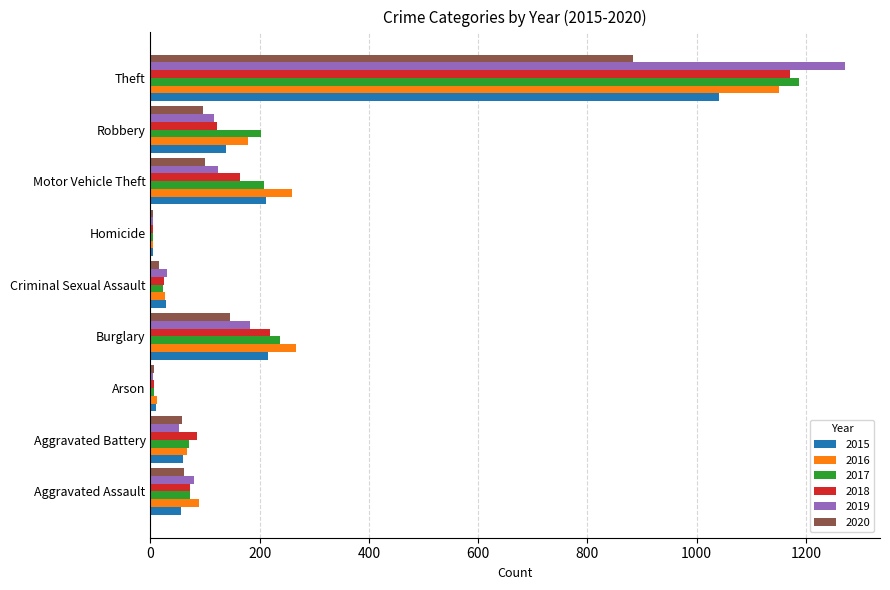

What is the sum of all 2017 values?

2011